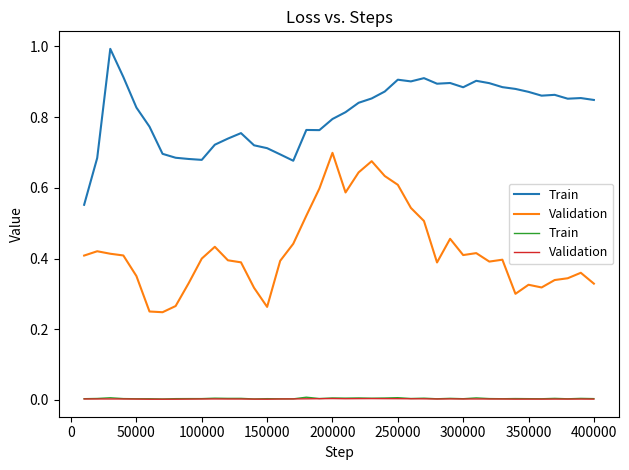

Rank the series by their average value, from lowest to highest.

Validation, Train